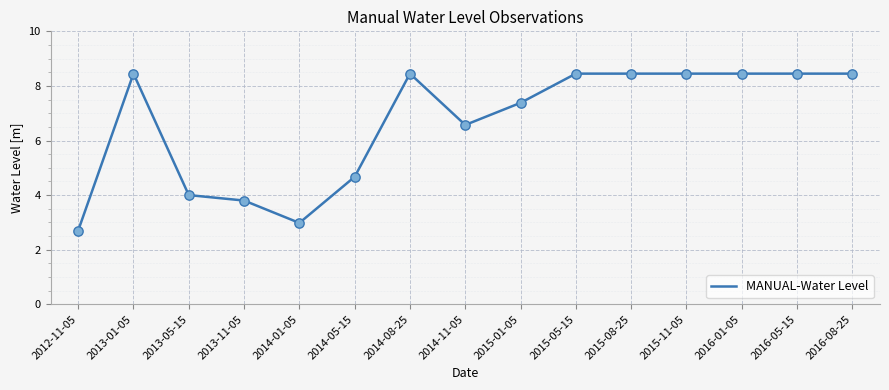

Which has a higher value, 2013-05-15 or 2015-01-05?

2015-01-05